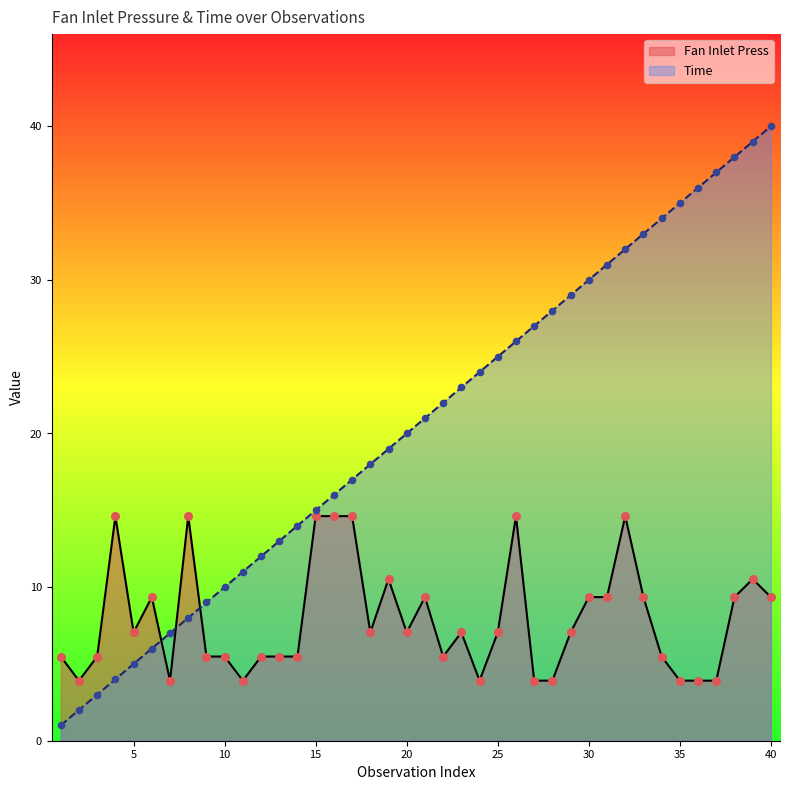

At which category is the sum across all series the highest?

39